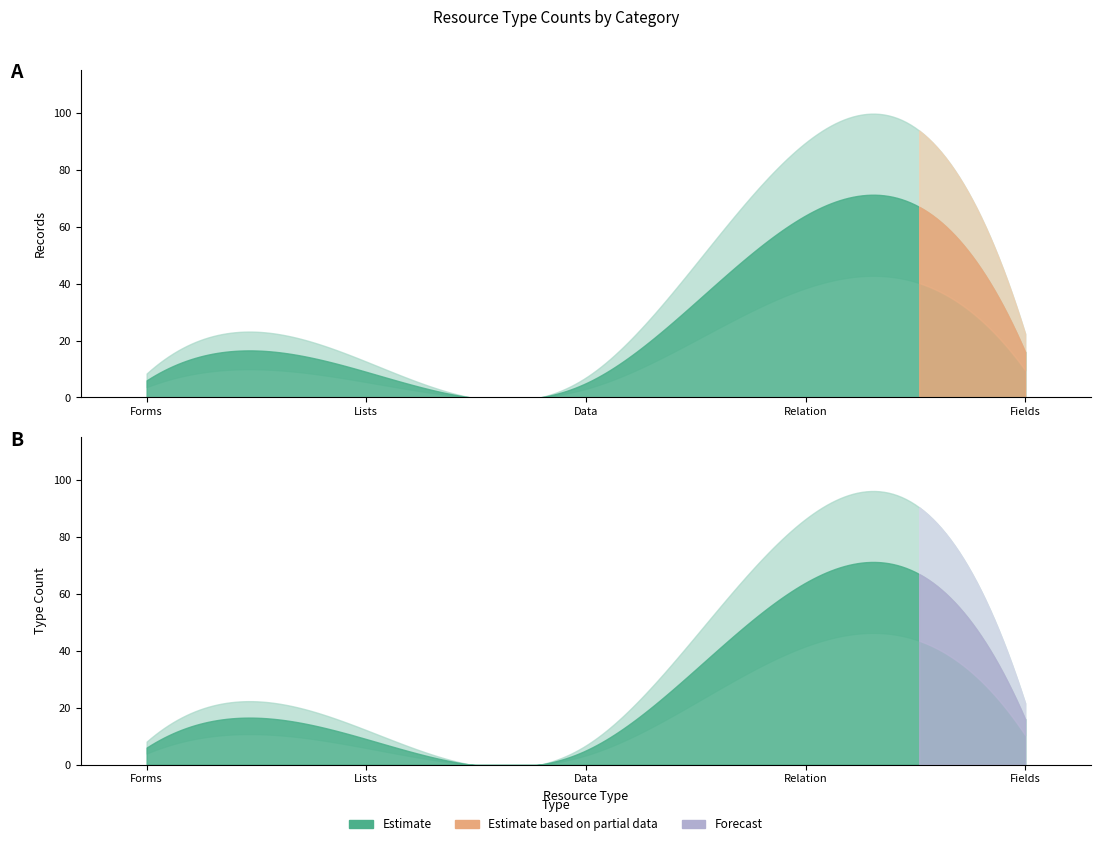

What position from the left is Forms?

1